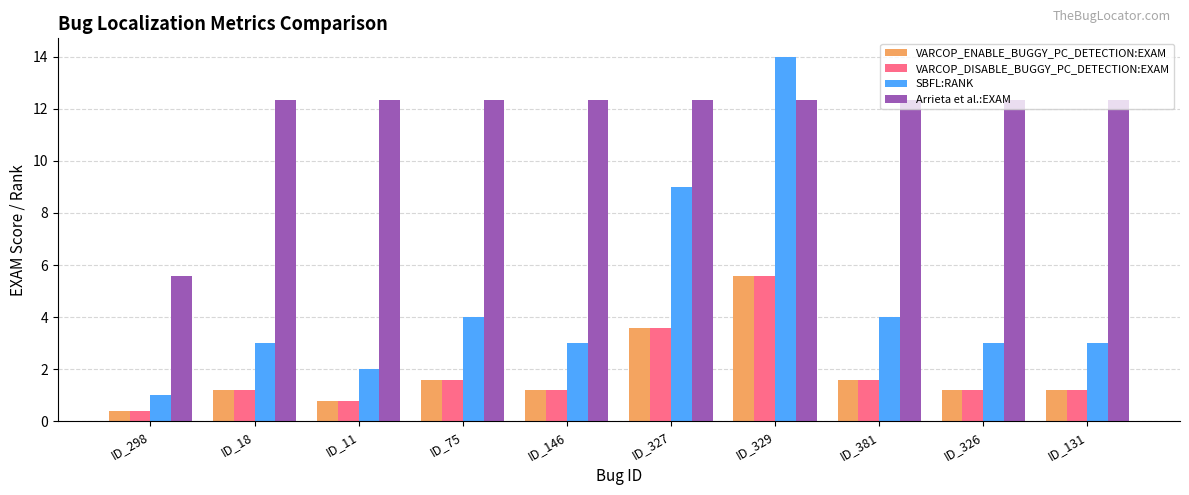

Reading right to left, extract all data points from this chart.

VARCOP_ENABLE_BUGGY_PC_DETECTION:EXAM: ID_131=1.2	ID_326=1.2	ID_381=1.6	ID_329=5.6	ID_327=3.6	ID_146=1.2	ID_75=1.6	ID_11=0.8	ID_18=1.2	ID_298=0.4
VARCOP_DISABLE_BUGGY_PC_DETECTION:EXAM: ID_131=1.2	ID_326=1.2	ID_381=1.6	ID_329=5.6	ID_327=3.6	ID_146=1.2	ID_75=1.6	ID_11=0.8	ID_18=1.2	ID_298=0.4
SBFL:RANK: ID_131=3.0	ID_326=3.0	ID_381=4.0	ID_329=14.0	ID_327=9.0	ID_146=3.0	ID_75=4.0	ID_11=2.0	ID_18=3.0	ID_298=1.0
Arrieta et al.:EXAM: ID_131=12.4	ID_326=12.4	ID_381=12.4	ID_329=12.4	ID_327=12.4	ID_146=12.4	ID_75=12.4	ID_11=12.4	ID_18=12.4	ID_298=5.6